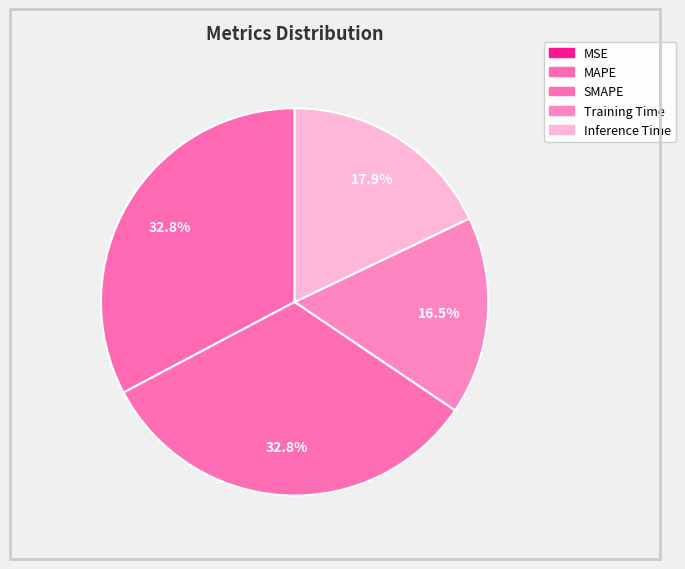

Which category has the biggest portion of the pie?

SMAPE